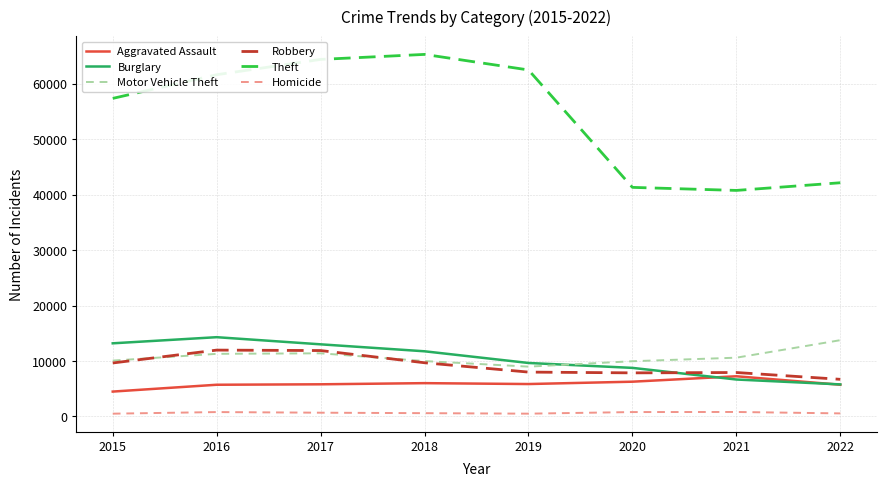

Is the value of Theft at 2022 greater than the value of Homicide at 2022?

Yes